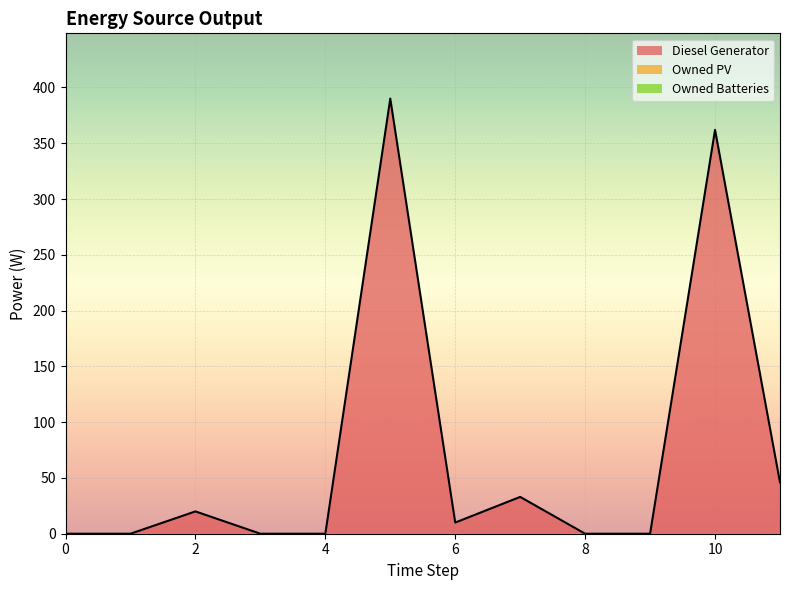

True or false: Owned Batteries has more than 1 interior local peaks.

False